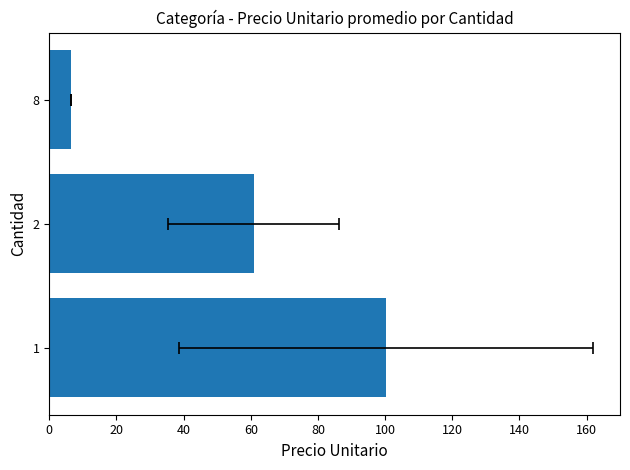

What is the difference between the maximum and second lowest values?

39.4